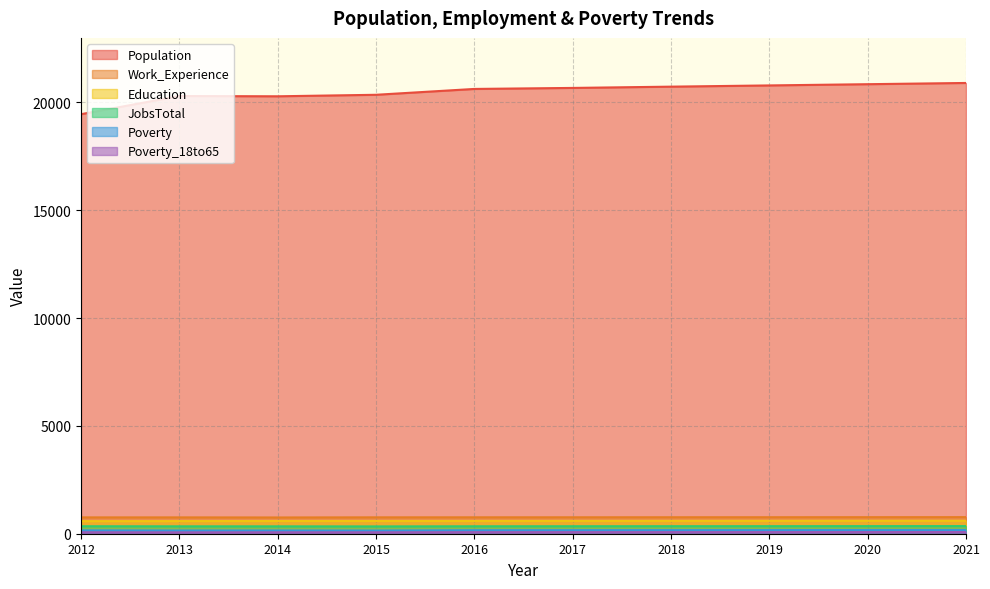

True or false: Poverty_18to65 has more than 2 points higher than both neighbors.

False